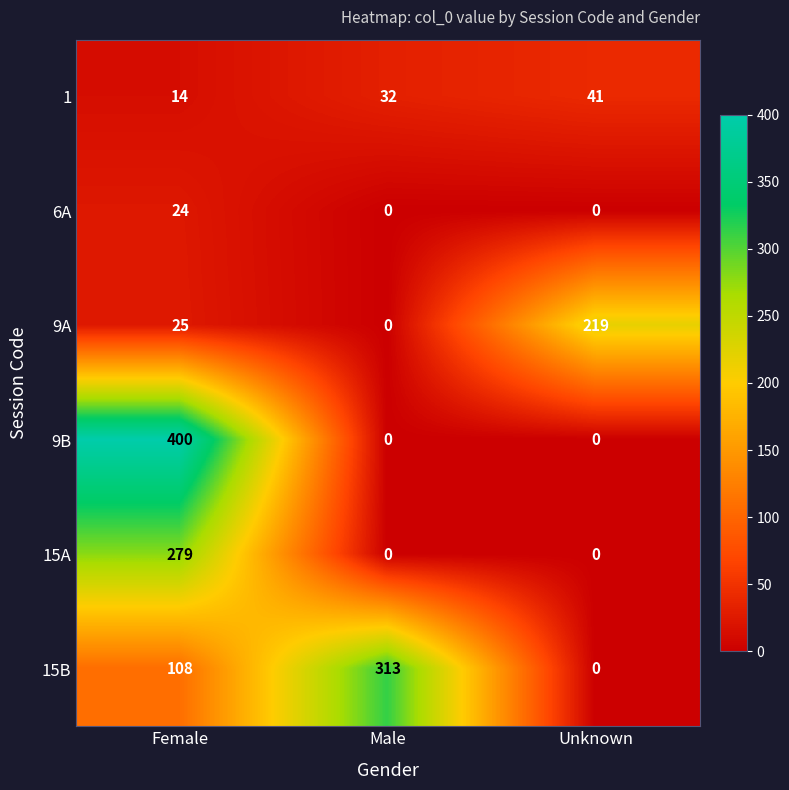

How many data points in 9A are less than 25?

1